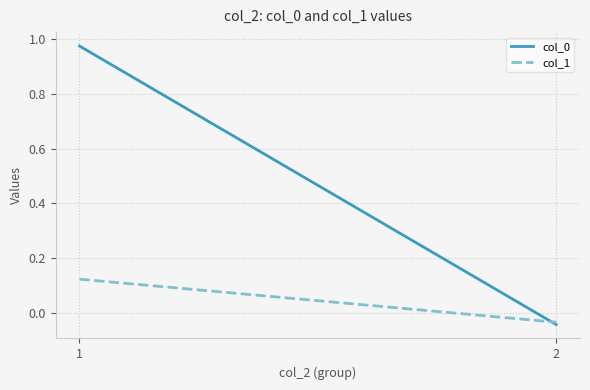

Is it true that col_0 equals 1.6 at 1?

False